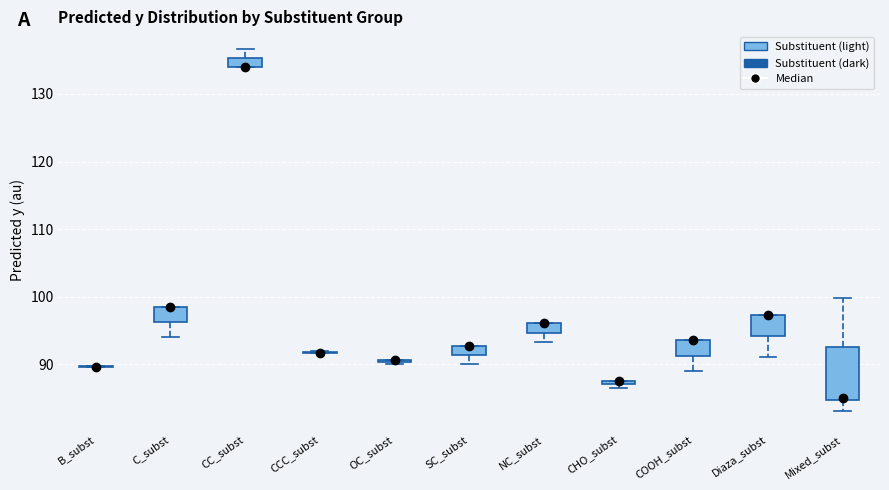

Which box is the tallest, from its lower edge to its upper edge?

Mixed_subst